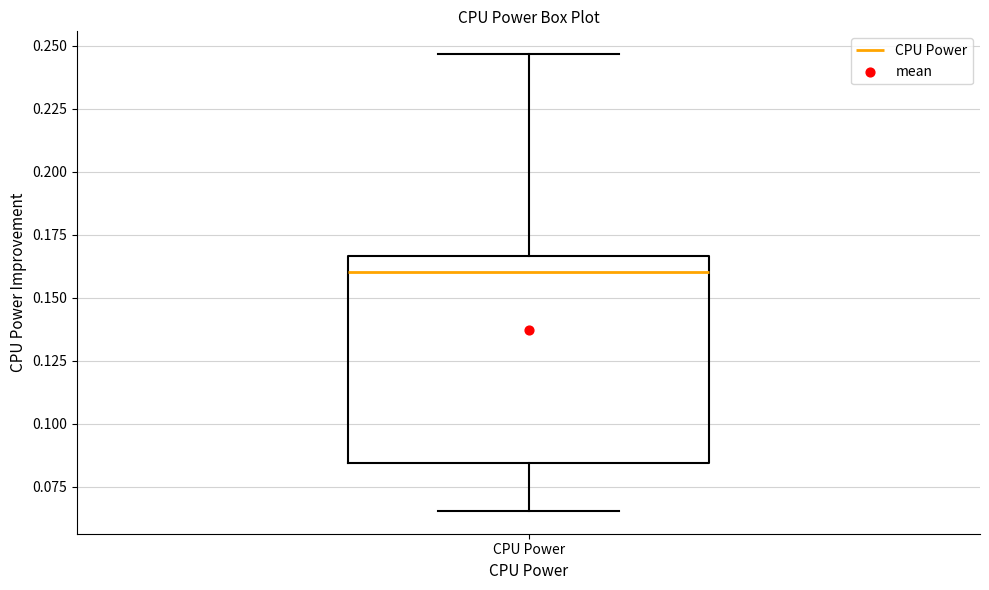

Where does the median line of the box for CPU Power sit on the y-axis? The values are not printed on the chart, so give them approximately, as read against the axis.

0.160